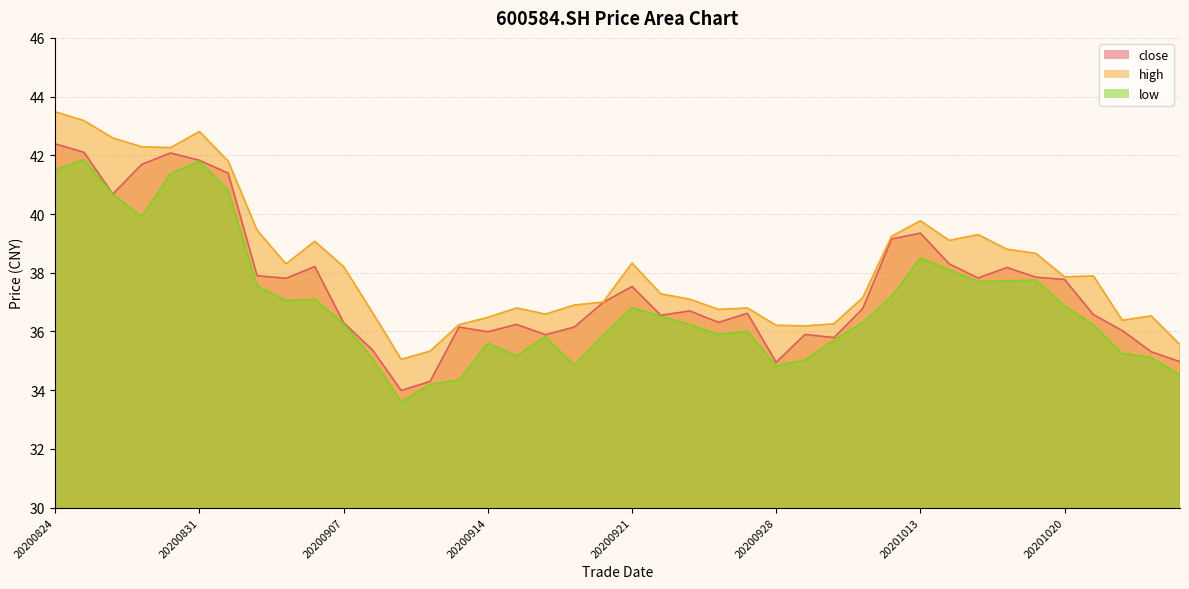

How many values in the close series are below 36?

10